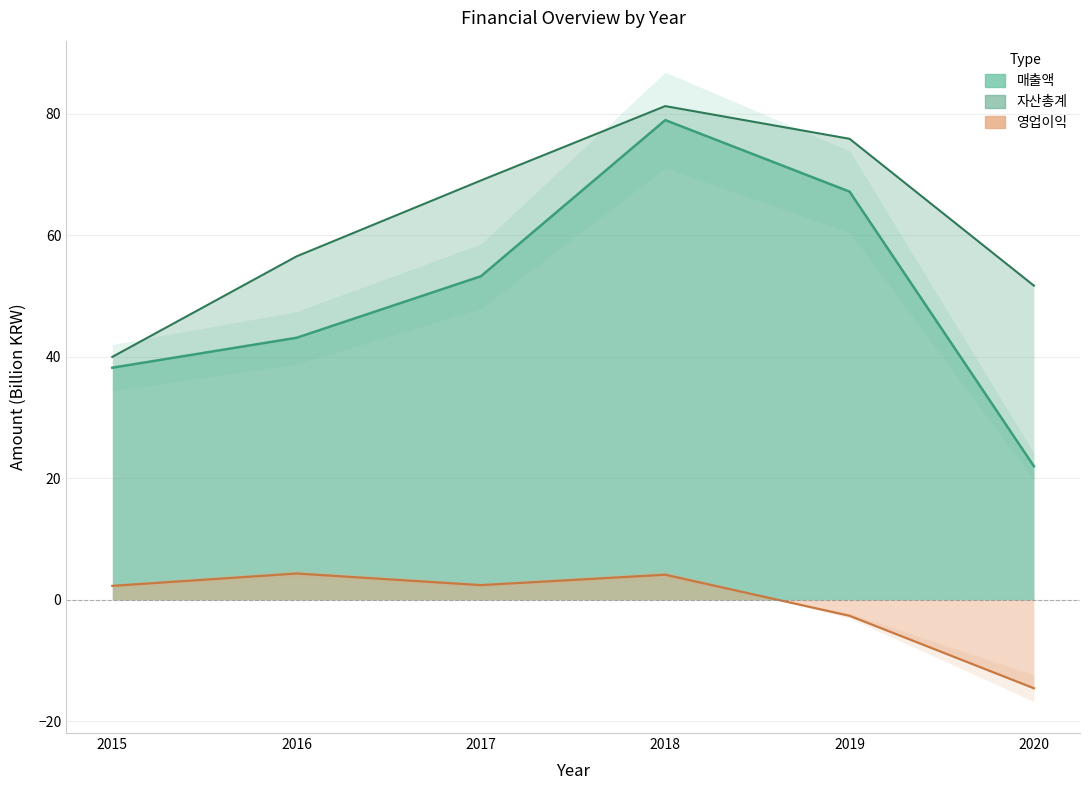

At which category is the sum across all series the highest?

2018